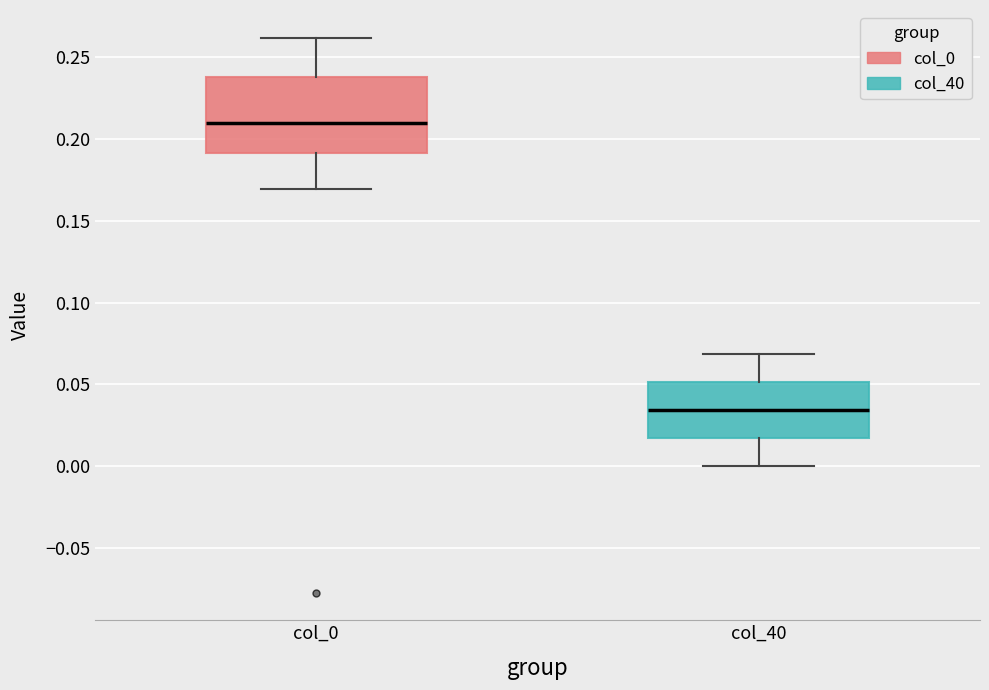

Which box's median line is the lowest?

col_40